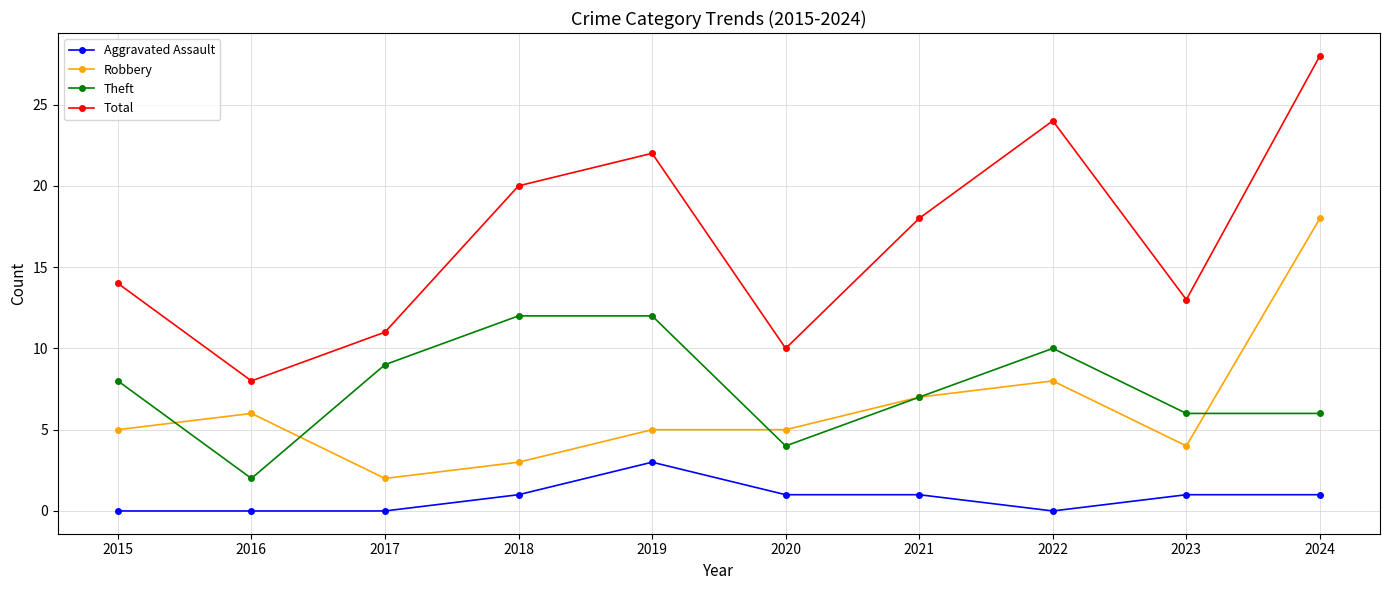

Which series has the largest total across all categories?

Total